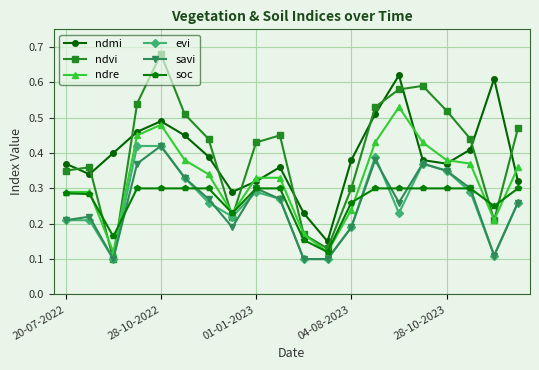

Which series has the widest spread of values?

ndvi